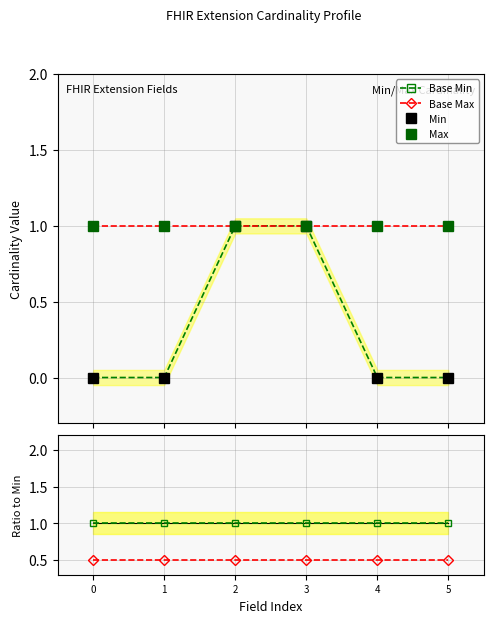

The value of Base Max at 4 is 1.0. True or false?

True